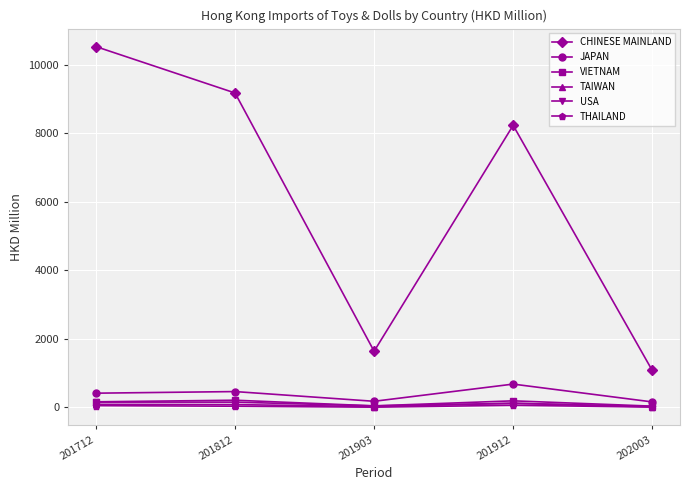

What is the approximate value of USA at 201712?

155.8